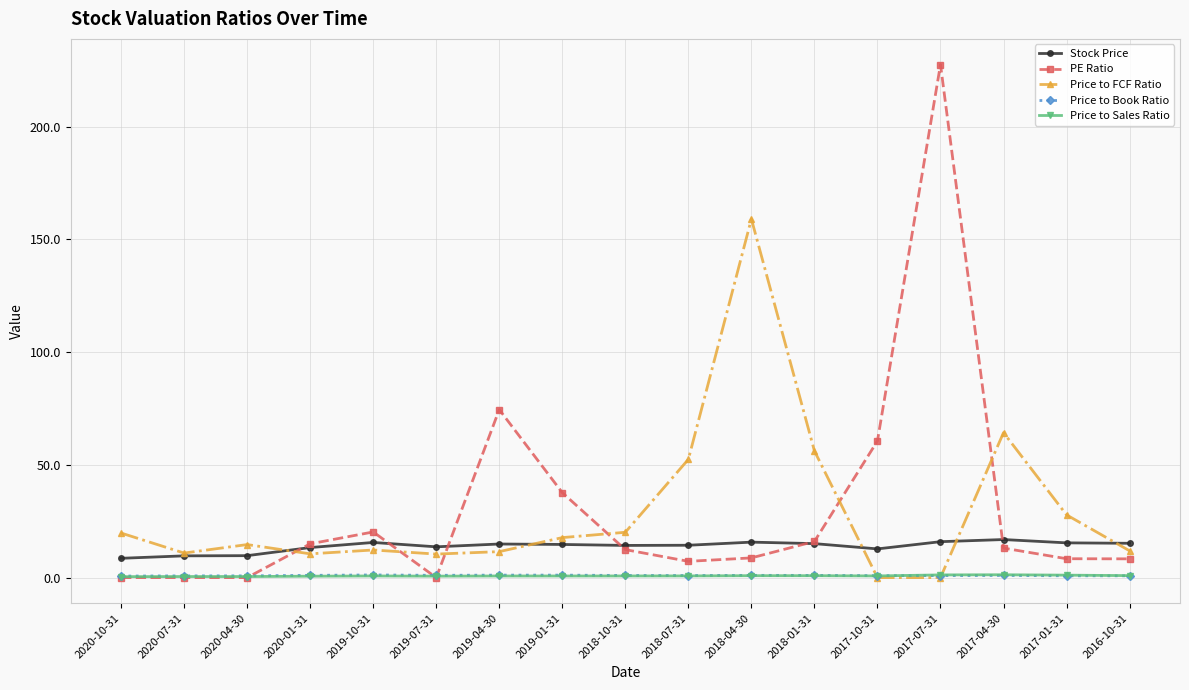

Which series has the widest spread of values?

PE Ratio